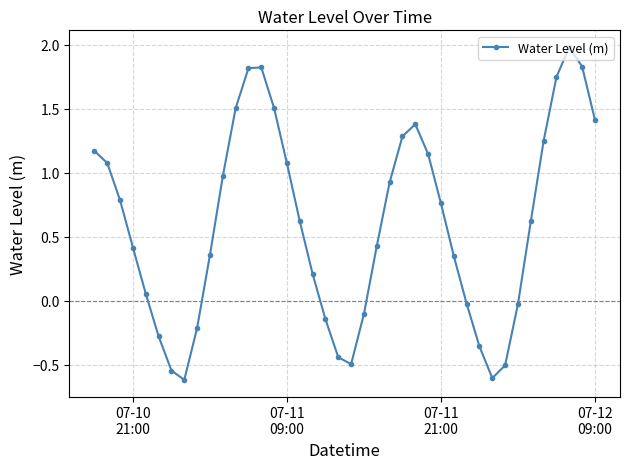

Is this an area chart (filled region under the line)?

No